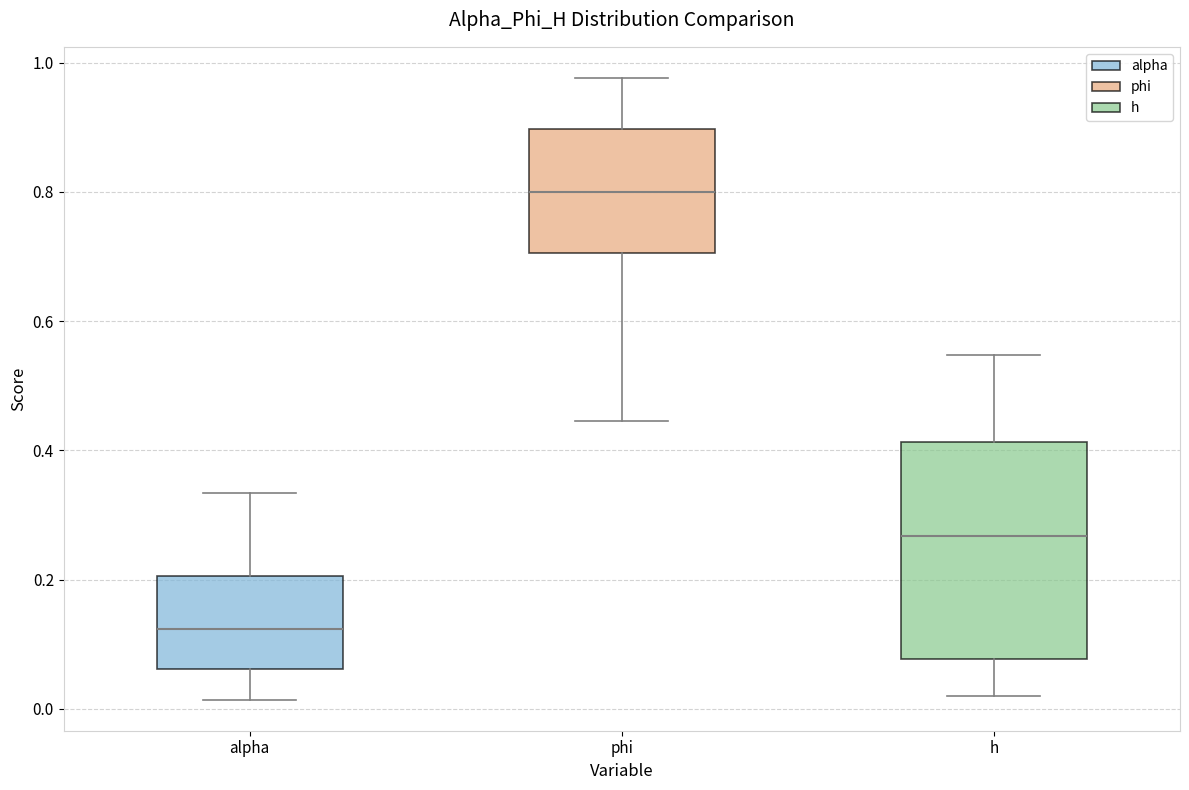

Which box is the tallest, from its lower edge to its upper edge?

h